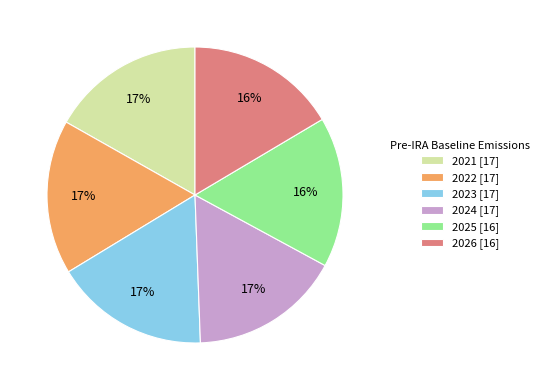

To the nearest percent, what is the combined percentage of 2026 [16] and 2022 [17]?

33%